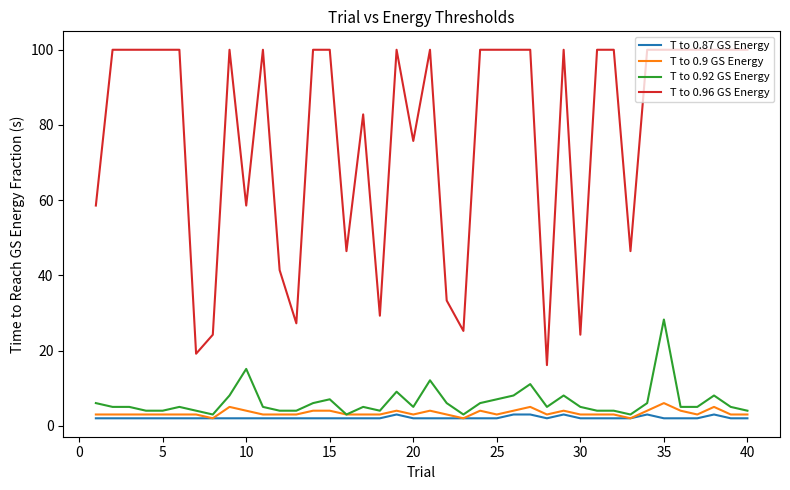

True or false: T to 0.9 GS Energy and T to 0.96 GS Energy intersect in this chart.

False